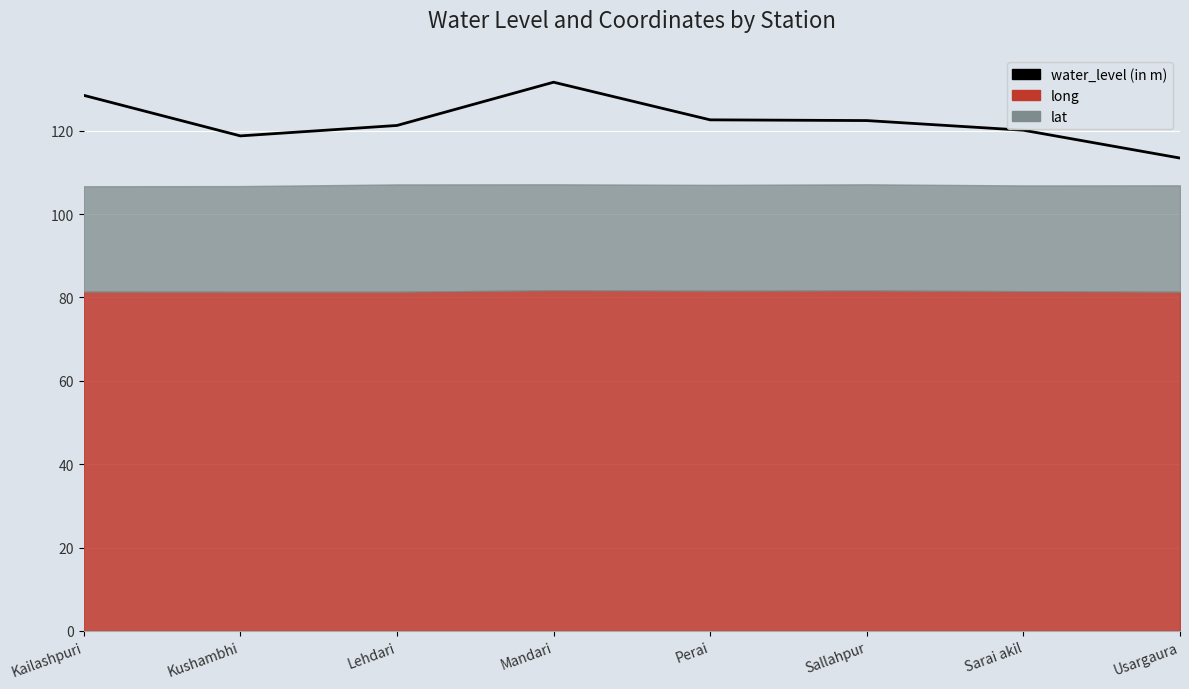

What is the approximate value at Mandari?

131.7